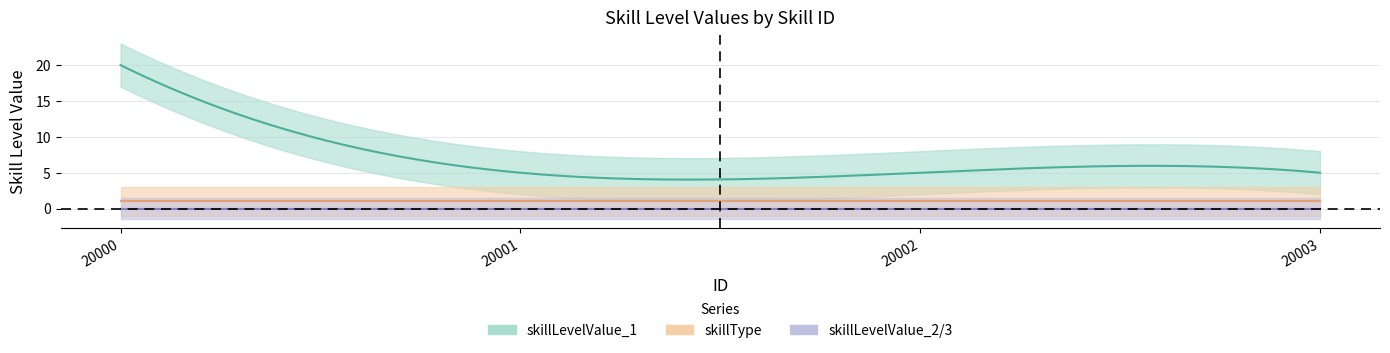

Rank the series at 20001 from highest to lowest value.

skillLevelValue_1, skillType, skillLevelValue_2, skillLevelValue_3